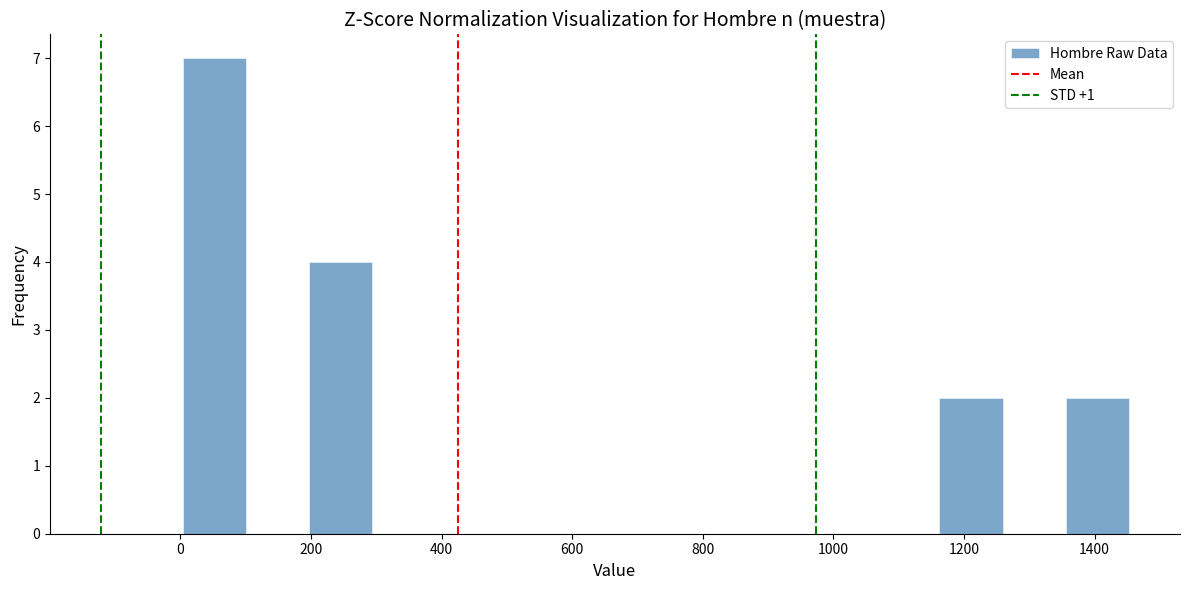

Reading left to right, transcribe this chart: for each bar, give the range it covers on the x-axis and its height. Neither the bar edges nor the heights are printed on the chart, so give them approximately, as read against the axes.

0 to 100: 7
100 to 200: 0
200 to 300: 4
300 to 400: 0
400 to 480: 0
480 to 580: 0
580 to 680: 0
680 to 780: 0
780 to 880: 0
880 to 960: 0
960 to 1060: 0
1060 to 1160: 0
1160 to 1260: 2
1260 to 1360: 0
1360 to 1460: 2